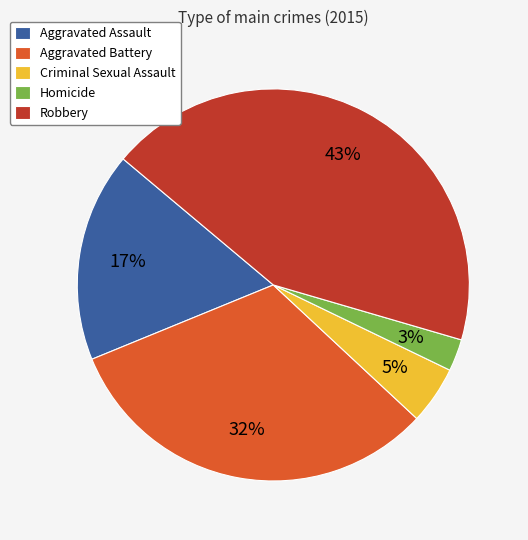

What percentage is the Aggravated Assault slice, to the nearest percent?

17%